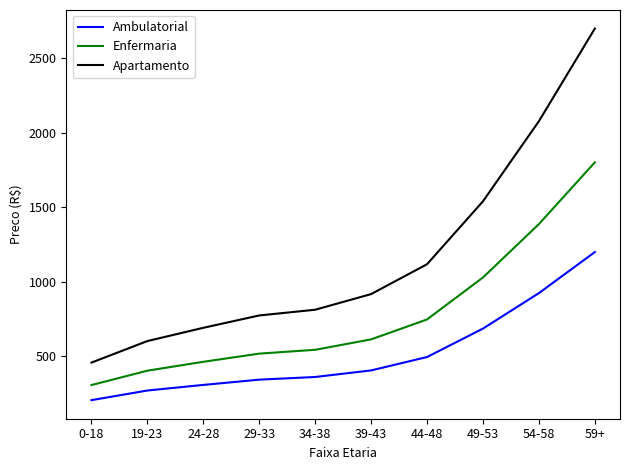

Which series has the largest range (max minus min)?

Apartamento